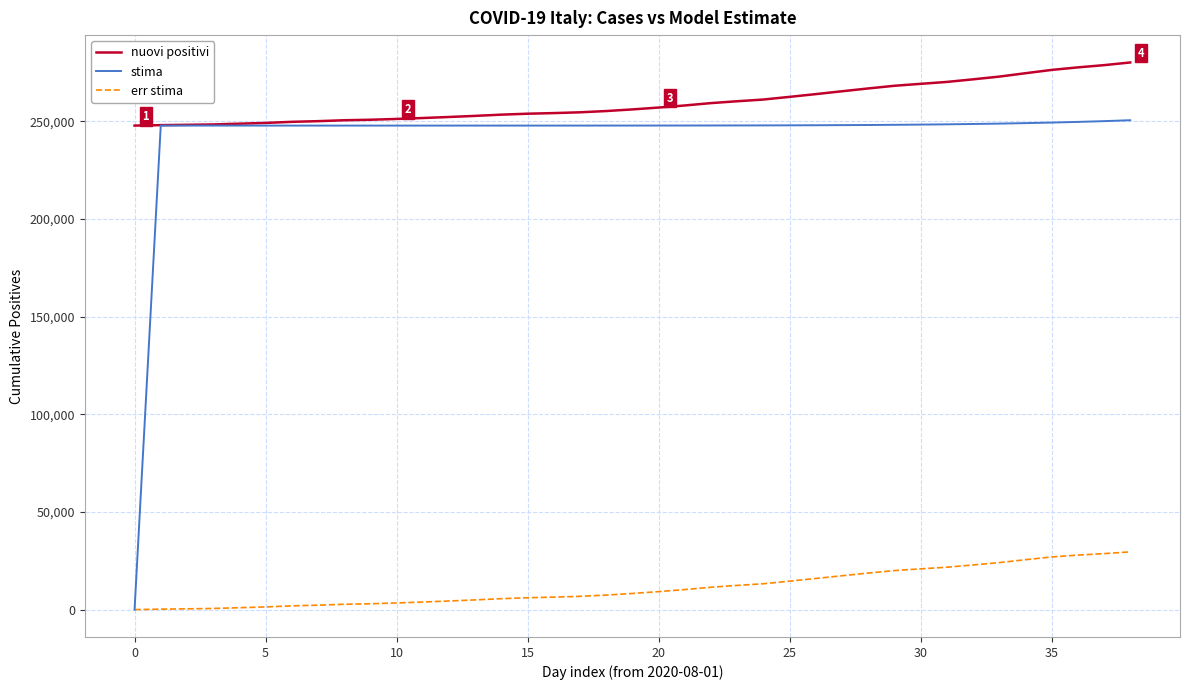

What is the difference between the maximum and minimum values in the nuovi positivi series?

32321.0